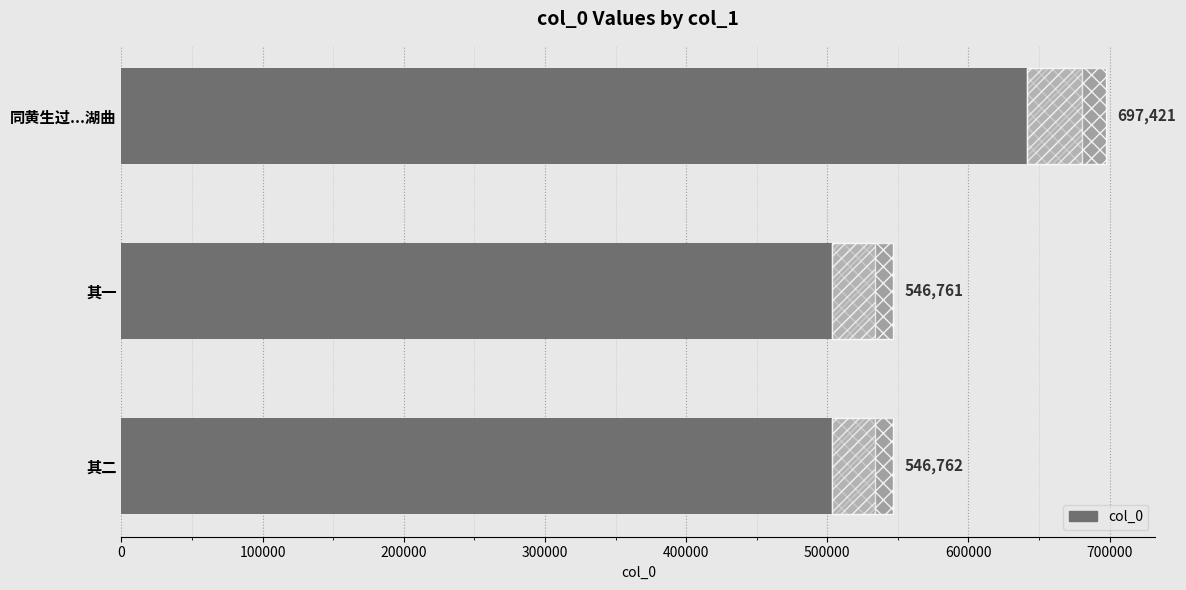

Reading left to right, extract all data points from this chart.

546762	546761	697421